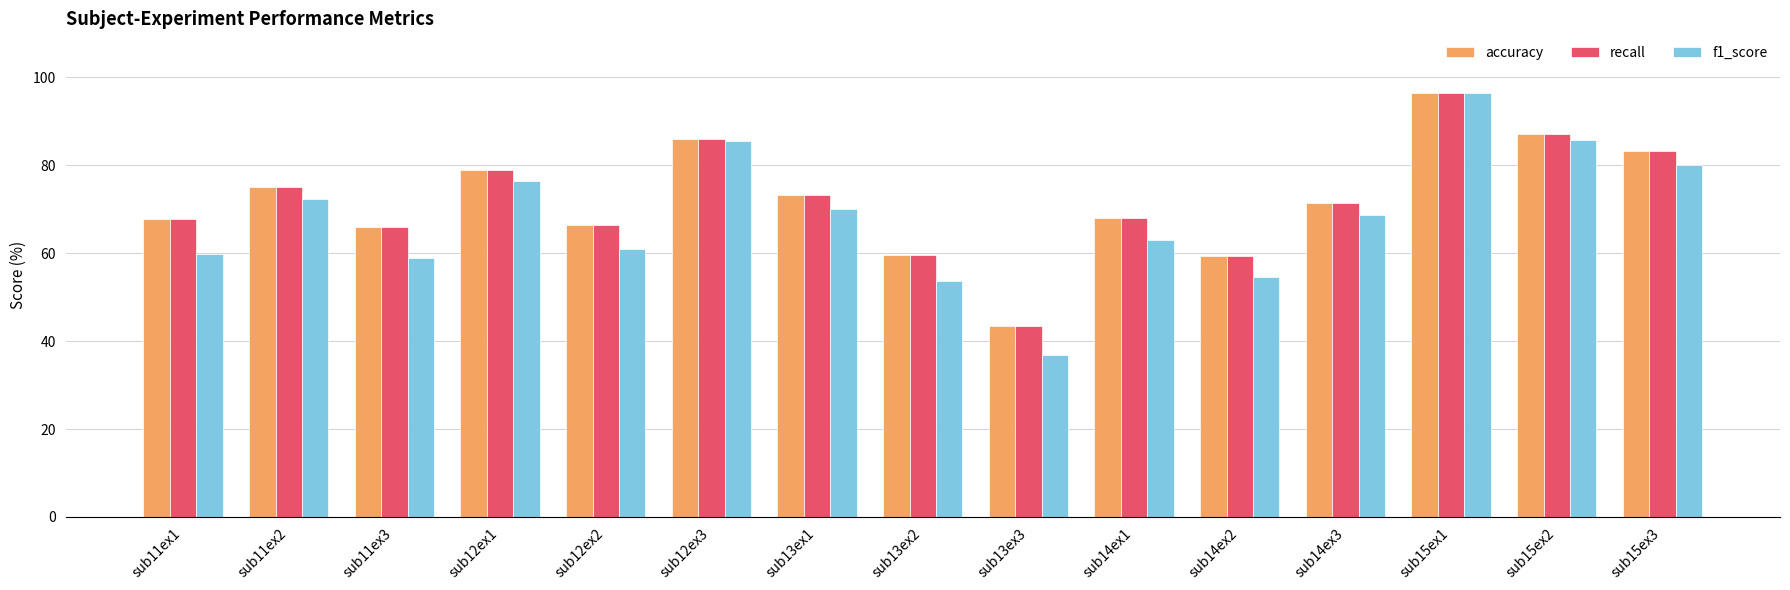

How many groups of bars are there?

15